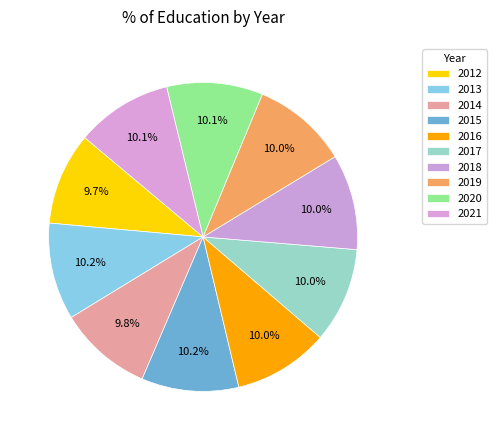

Which slice is the smallest?

2012